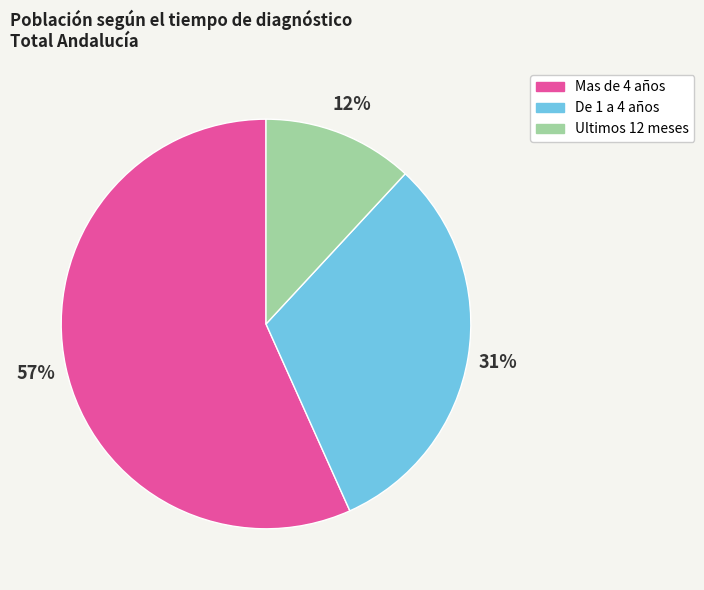

Is there a majority slice in this chart?

Yes